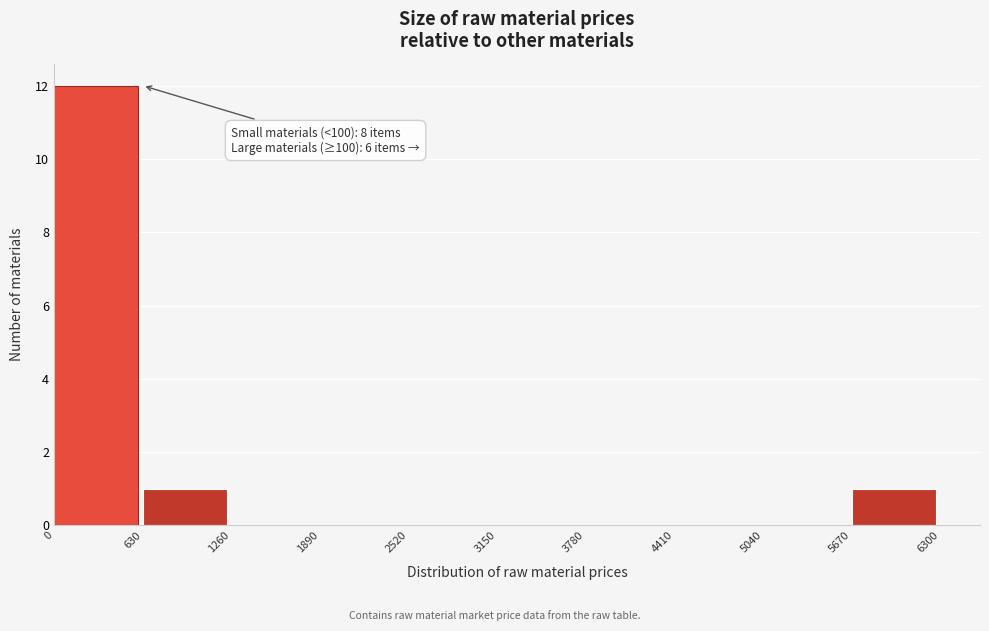

Over which range of the x-axis is the bar tallest?

0 to 630